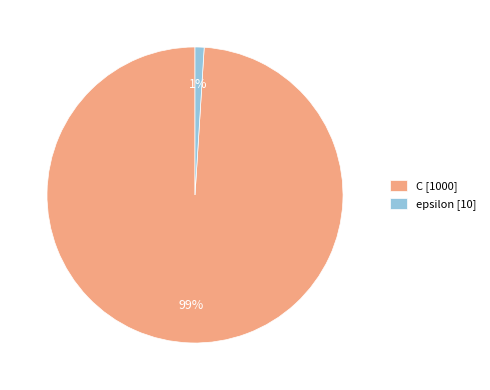

The C [1000] slice represents 89% of the pie. True or false?

False